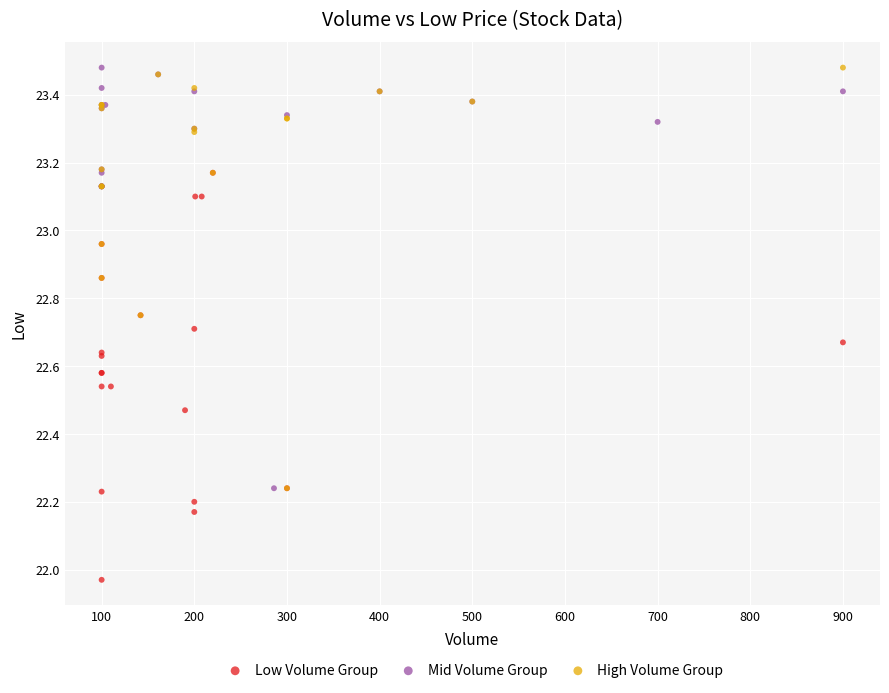

What are all the series names shown in the legend?

Low Volume Group, Mid Volume Group, High Volume Group